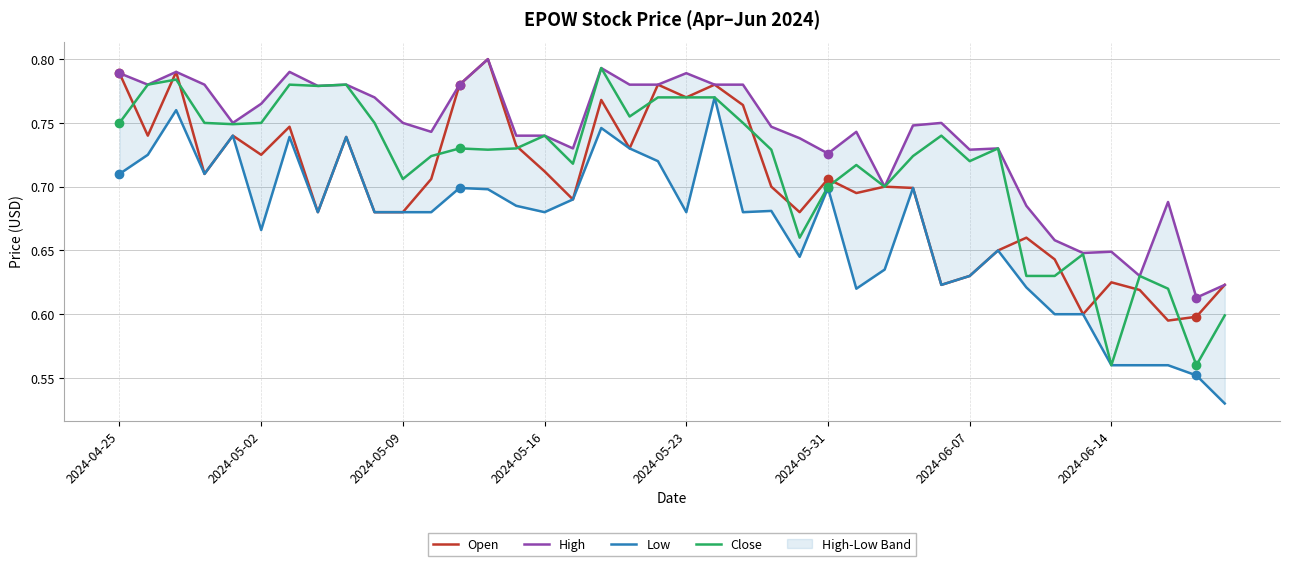

The value of Open at 2024-05-31 is 1.2. True or false?

False